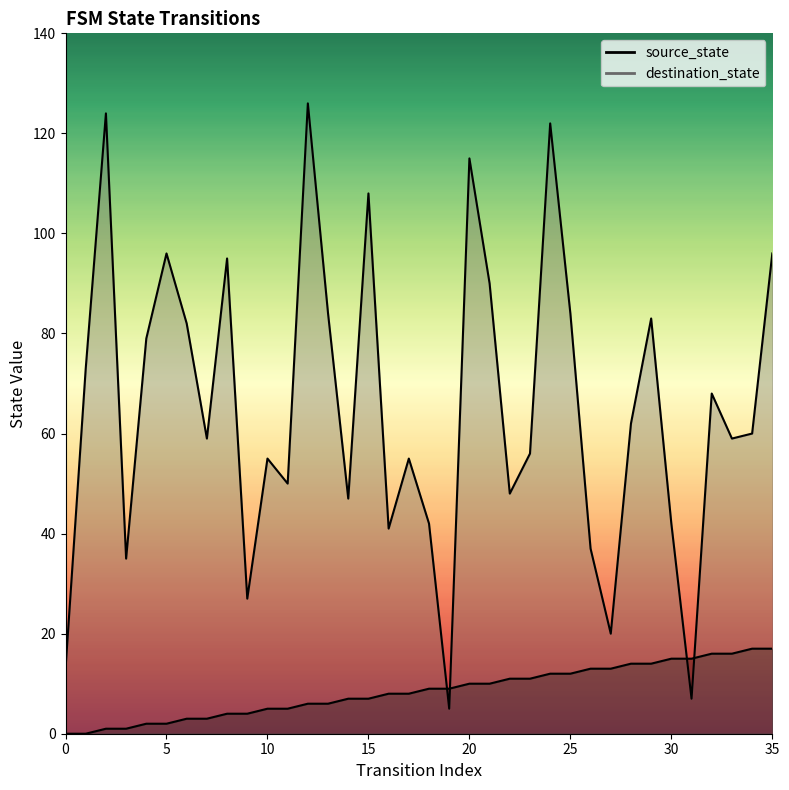

Between 9 and 25, which is larger?

25